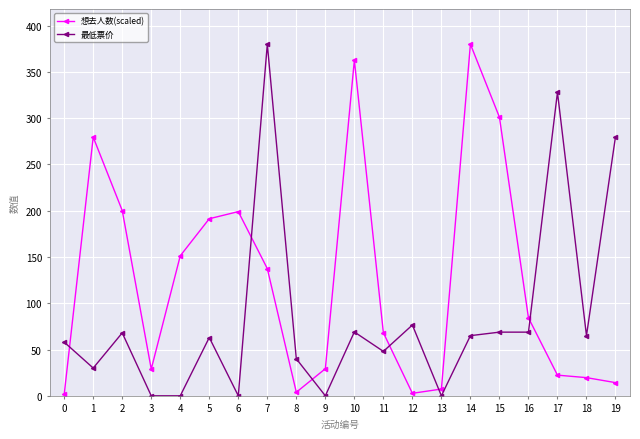

What are all the series names shown in the legend?

想去人数(scaled), 最低票价